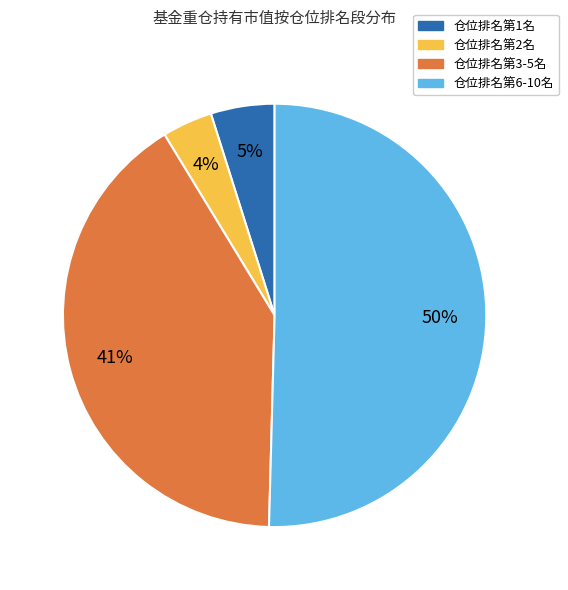

Which has a higher value, 仓位排名第1名 or 仓位排名第2名?

仓位排名第1名